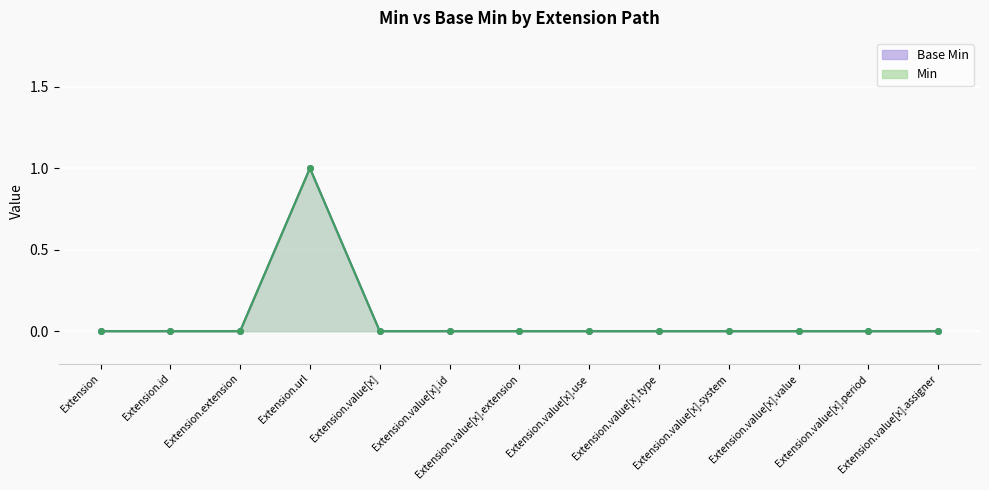

True or false: Base Min and Min intersect in this chart.

False